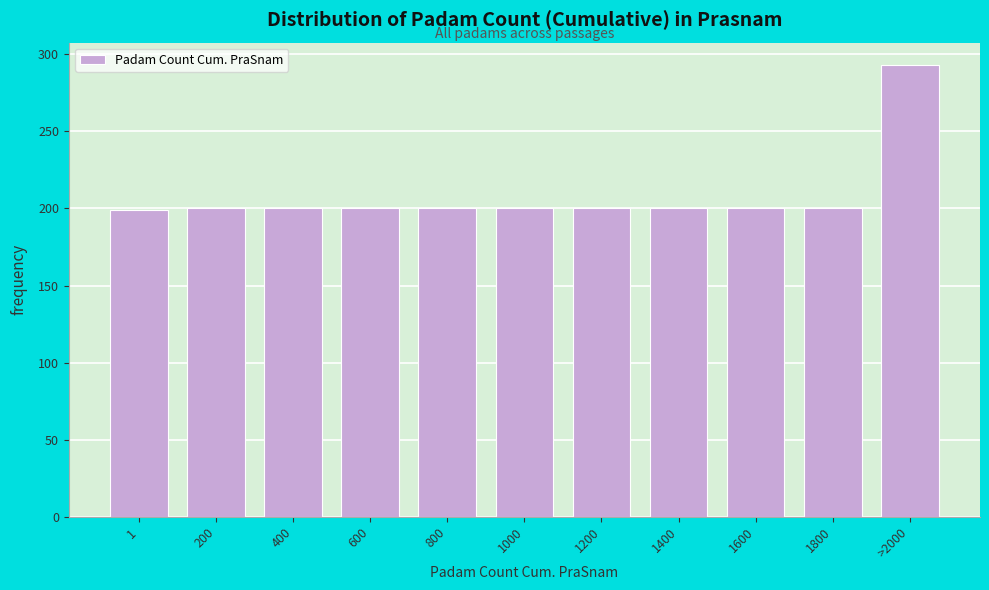

True or false: the data shows 327 at 1800.

False